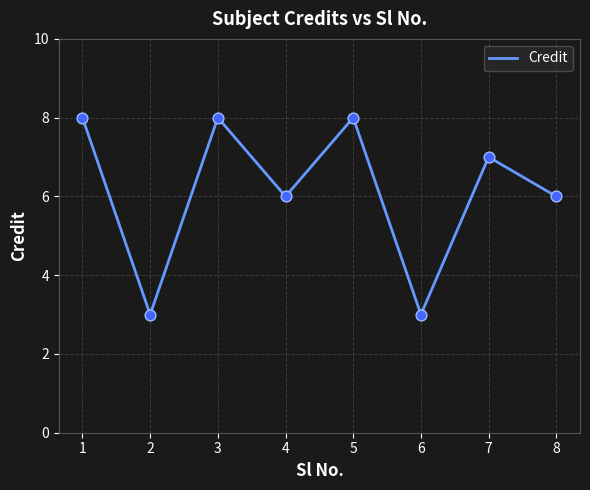

Which has a higher value, 2 or 1?

1